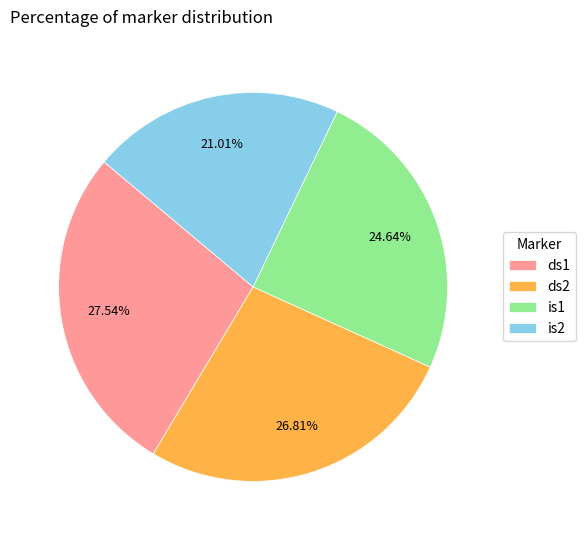

What portion of the pie excludes is1?

75.4%